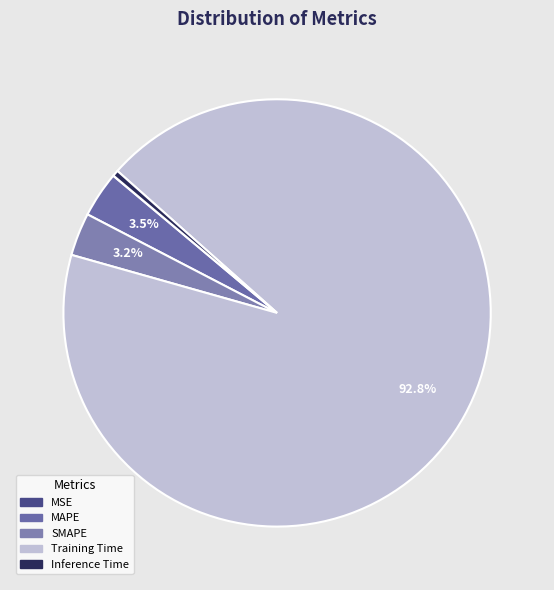

What is the largest slice in the pie chart?

Training Time